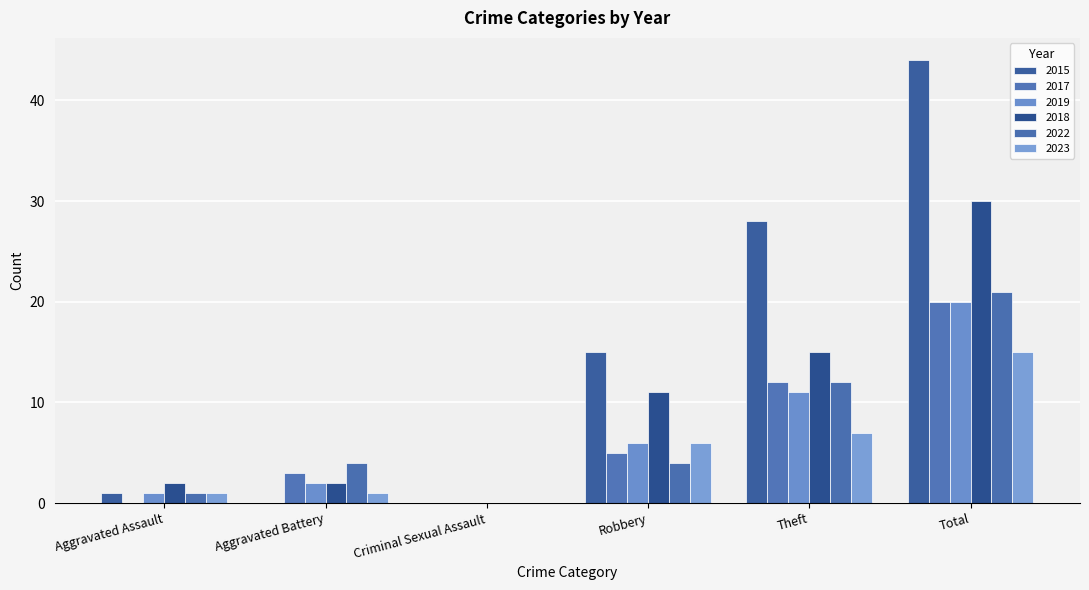

Which series has the widest spread of values?

2015